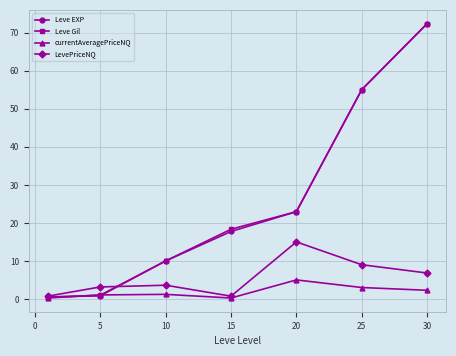

What is the value of the currentAveragePriceNQ point at the 5th from the left?

5.0